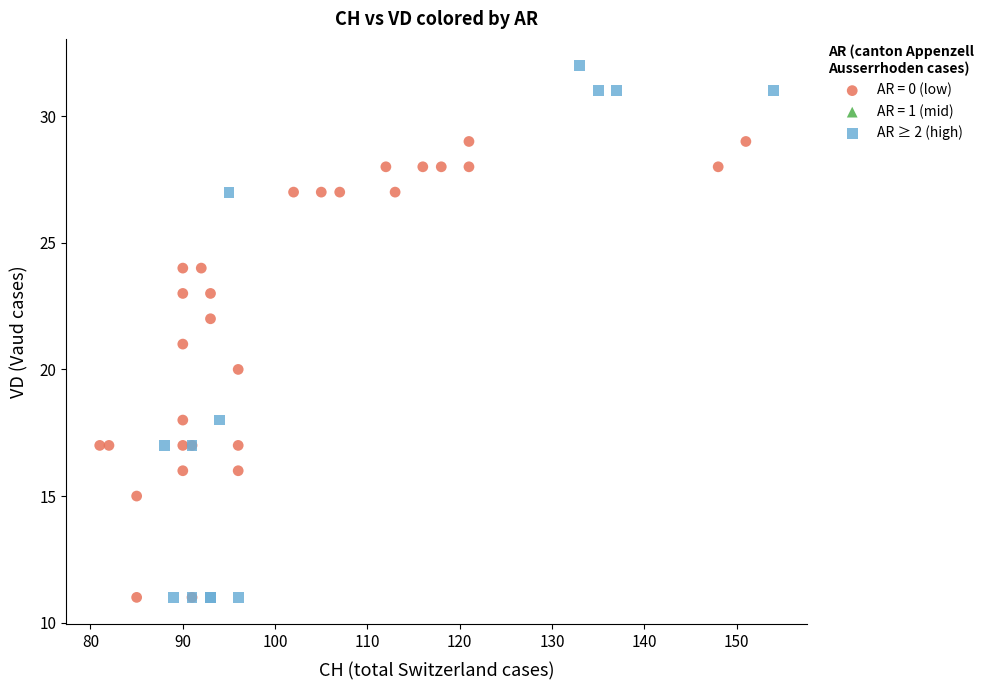

Which series reaches the maximum Y coordinate?

AR ≥ 2 (high)